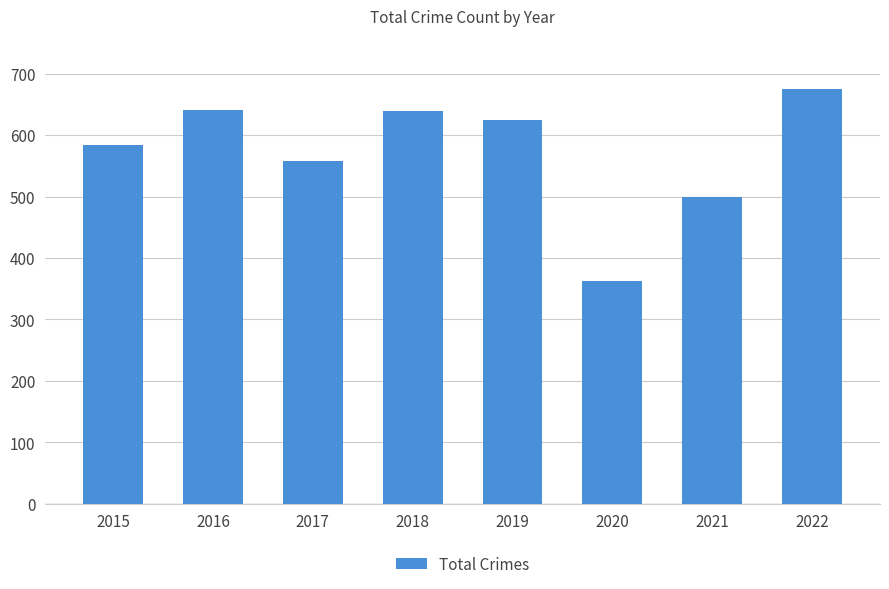

At which label does the data first exceed 625?

2016